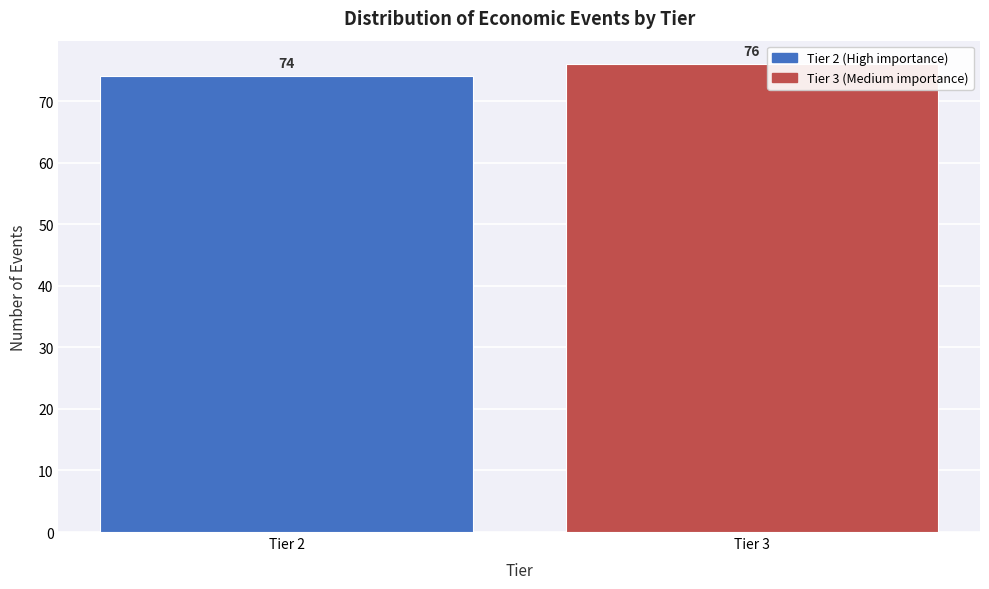

Reading right to left, list all the values displayed in this chart.

76	74